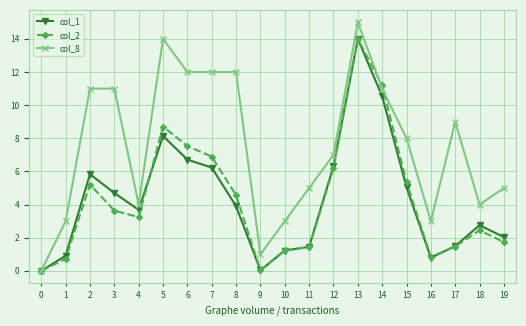

How many distinct data groups are displayed?

3